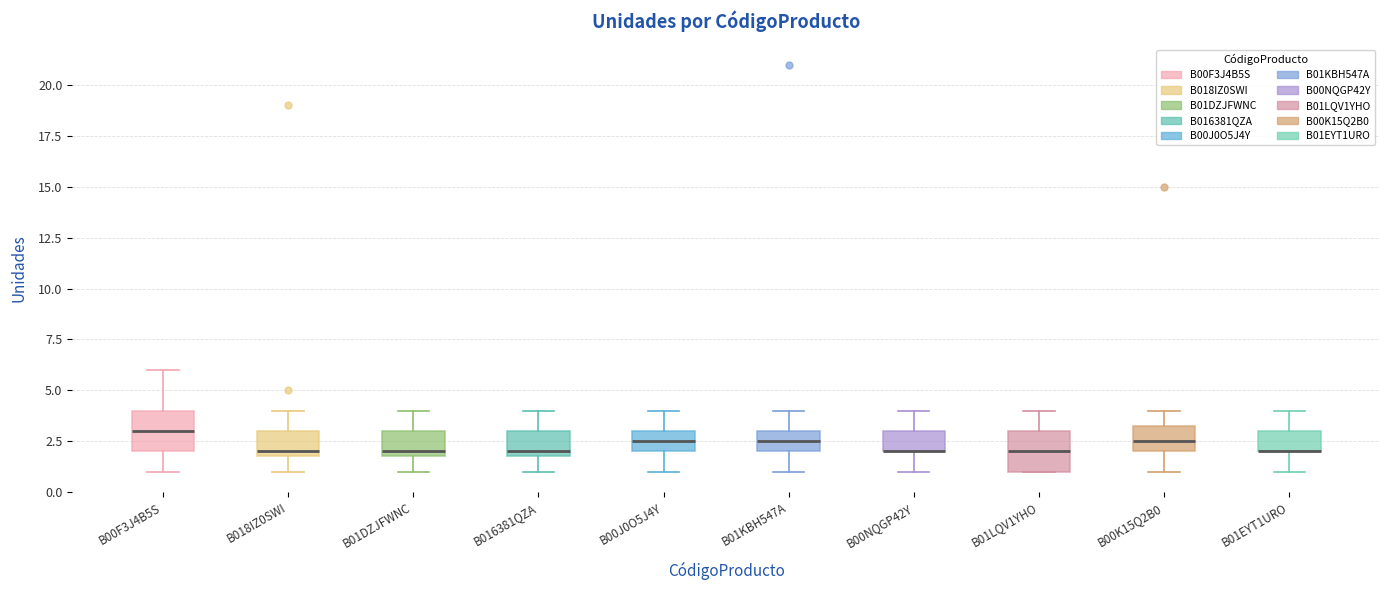

Reading left to right, transcribe this box plot: for each box, give where its median line is, the range the box spans, and where its two whiskers end, as read against the y-axis. The values are not printed on the chart, so give them approximately, as read against the axis.

B00F3J4B5S: median 3.0, box 2.0 to 4.0, whiskers 1.0 to 6.0
B018IZ0SWI: median 2.0 (just above the box's lower edge), box 2.0 to 3.0, whiskers 1.0 to 4.0
B01DZJFWNC: median 2.0 (just above the box's lower edge), box 2.0 to 3.0, whiskers 1.0 to 4.0
B016381QZA: median 2.0 (just above the box's lower edge), box 2.0 to 3.0, whiskers 1.0 to 4.0
B00J0O5J4Y: median 2.5, box 2.0 to 3.0, whiskers 1.0 to 4.0
B01KBH547A: median 2.5, box 2.0 to 3.0, whiskers 1.0 to 4.0
B00NQGP42Y: median 2.0 (drawn on the box's lower edge), box 2.0 to 3.0, whiskers 1.0 to 4.0
B01LQV1YHO: median 2.0, box 1.0 to 3.0, whiskers 1.0 to 4.0
B00K15Q2B0: median 2.5, box 2.0 to 3.5, whiskers 1.0 to 4.0
B01EYT1URO: median 2.0 (drawn on the box's lower edge), box 2.0 to 3.0, whiskers 1.0 to 4.0